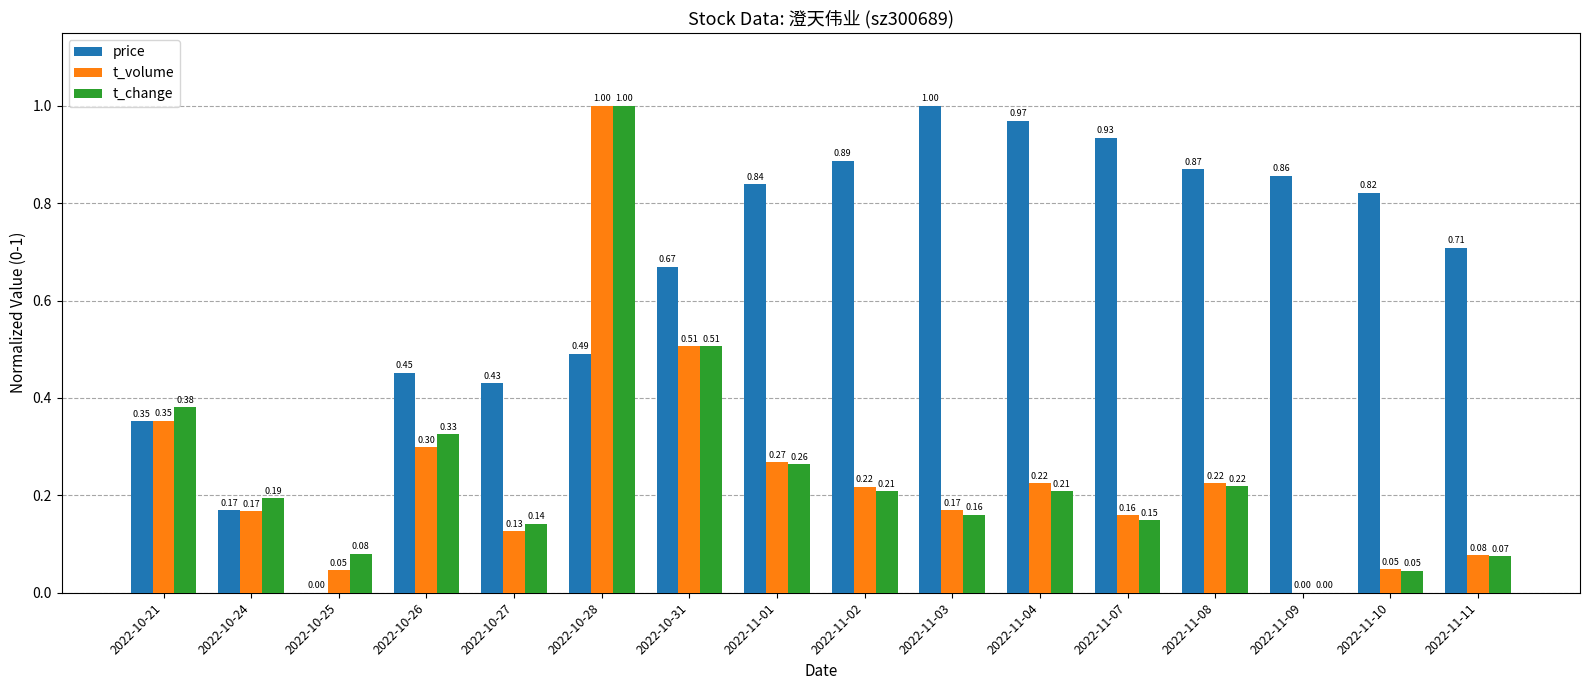

What is the total value across all series at 2022-11-02?

1.3